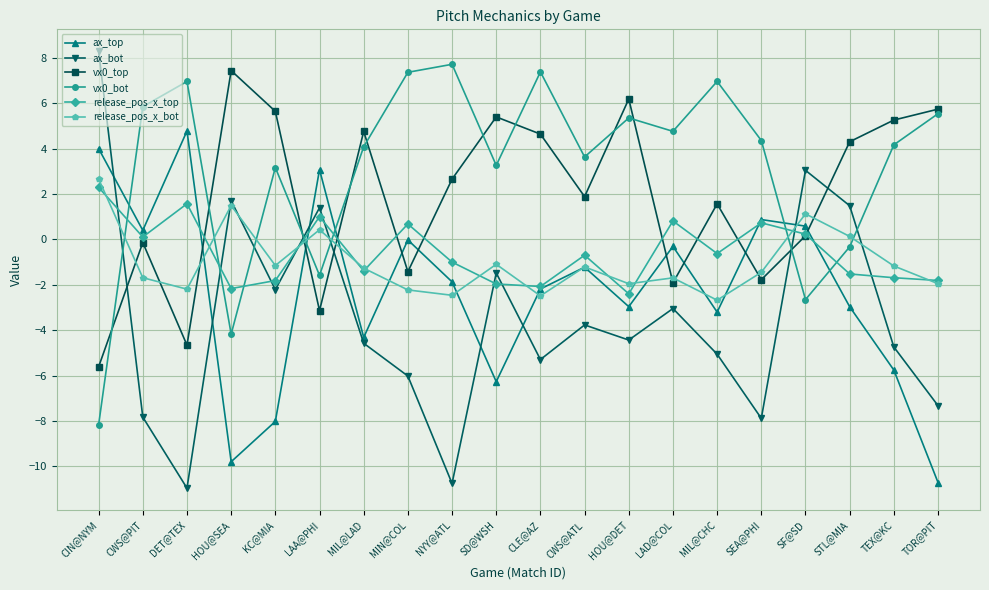

At which category does vx0_top reach its first local peak?

CWS@PIT